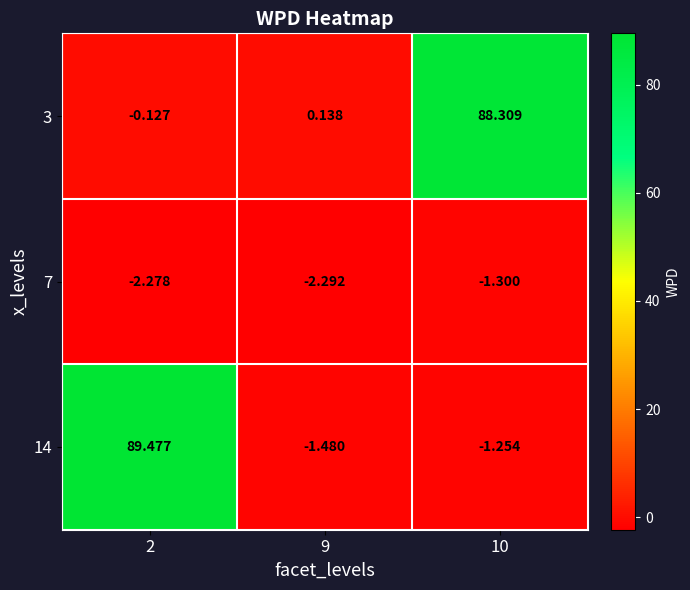

Is the value of 3 at 2 greater than the value of 14 at 10?

Yes